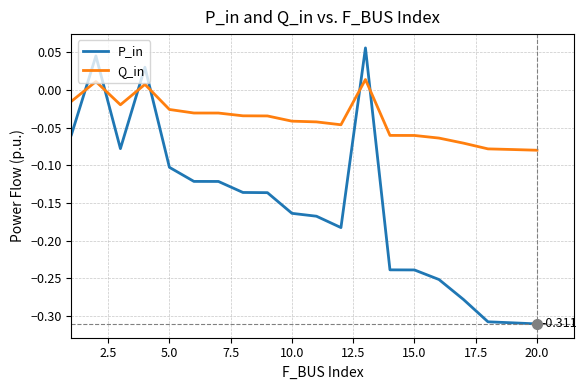

List the series in order of their peak value, lowest first.

Q_in, P_in